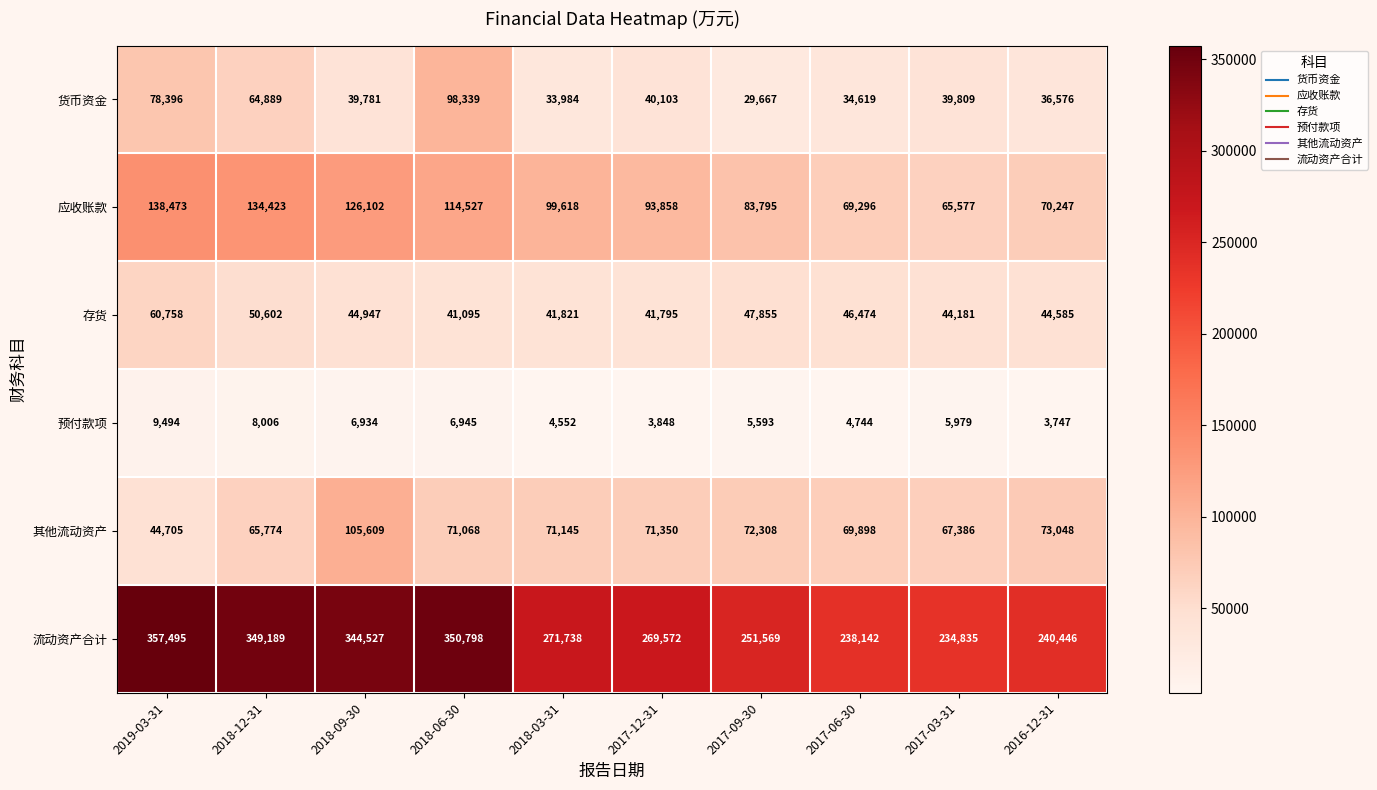

Rank the series by their maximum value, from lowest to highest.

预付款项, 存货, 货币资金, 其他流动资产, 应收账款, 流动资产合计